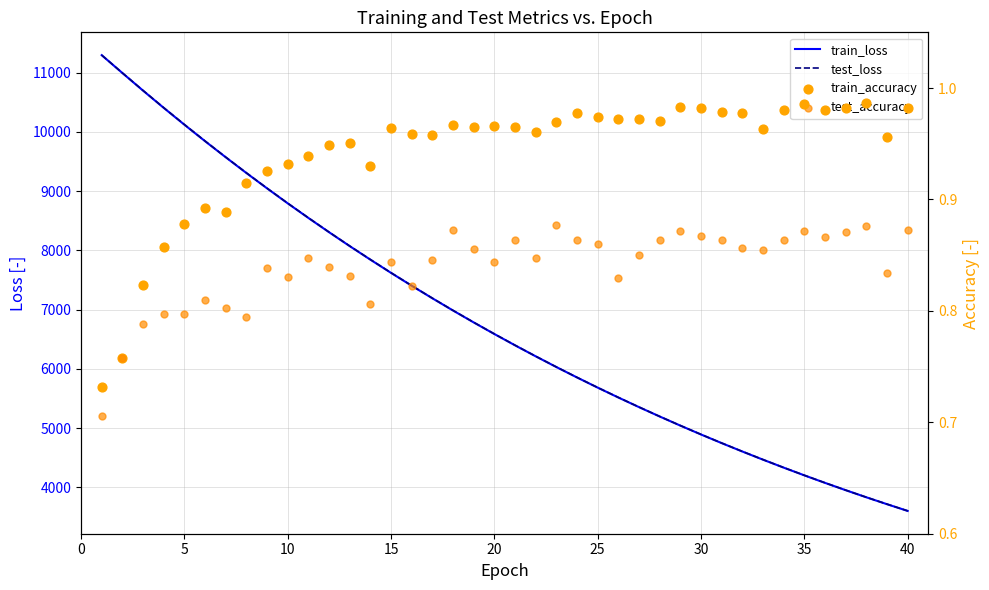

Which series contains the highest Y value?

test_loss